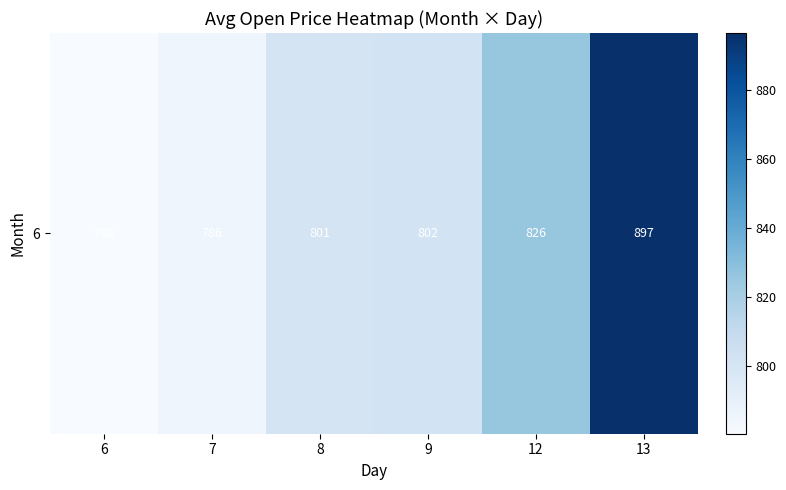

How many distinct data groups are displayed?

1